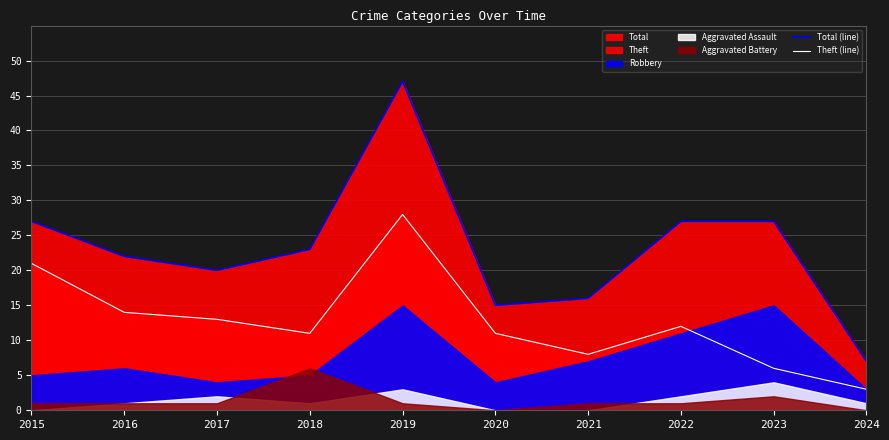

At which label is Theft (line) closest to 15?

2016